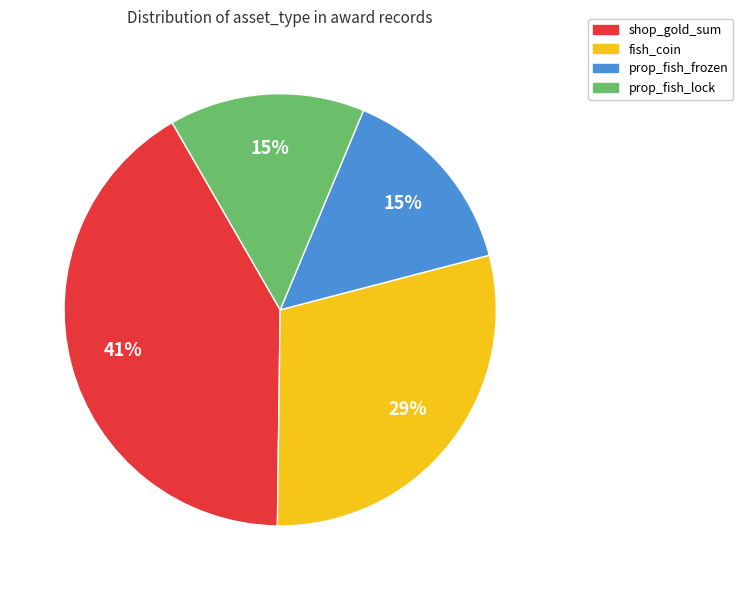

To the nearest percent, what is the combined percentage of shop_gold_sum and prop_fish_frozen?

56%